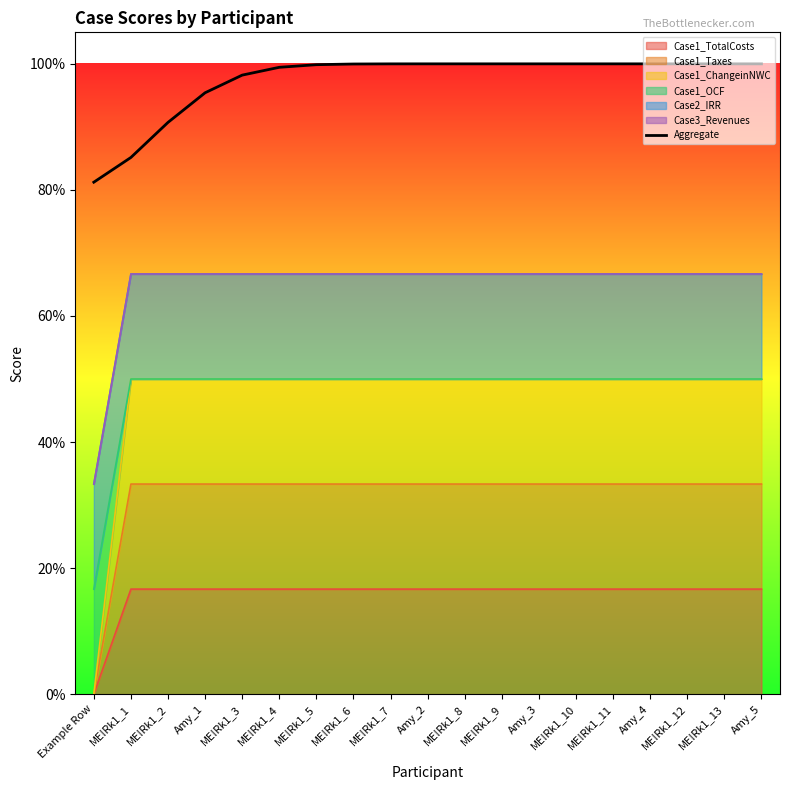

What is the smallest value displayed?

0.8